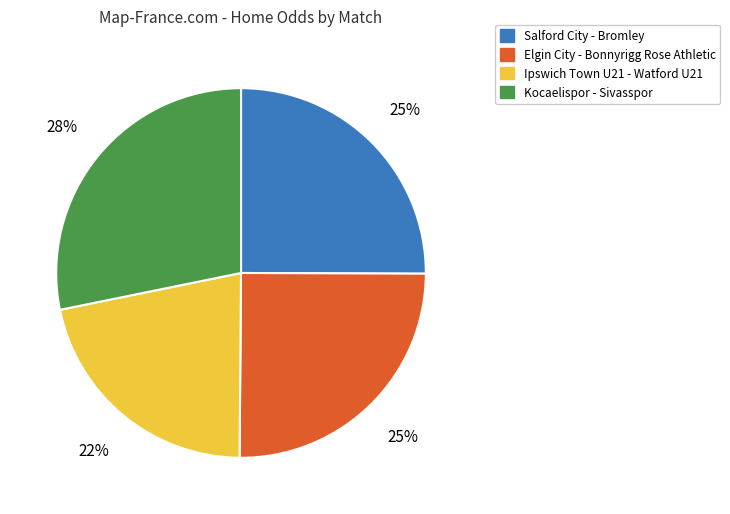

How many slices are in this pie chart?

4